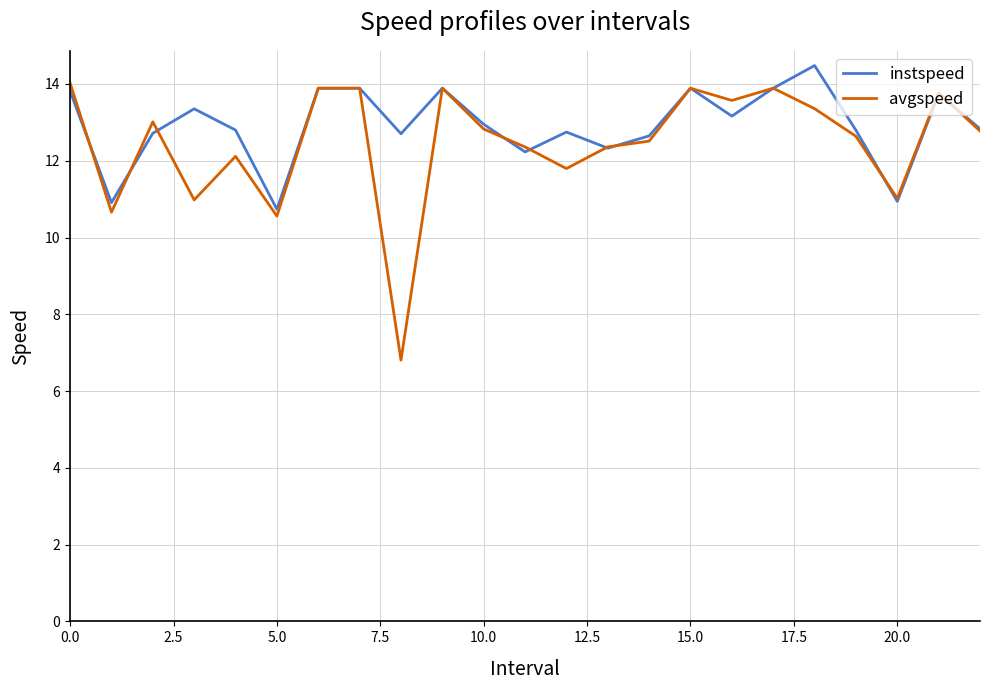

What is the lowest value of the avgspeed series?

6.8